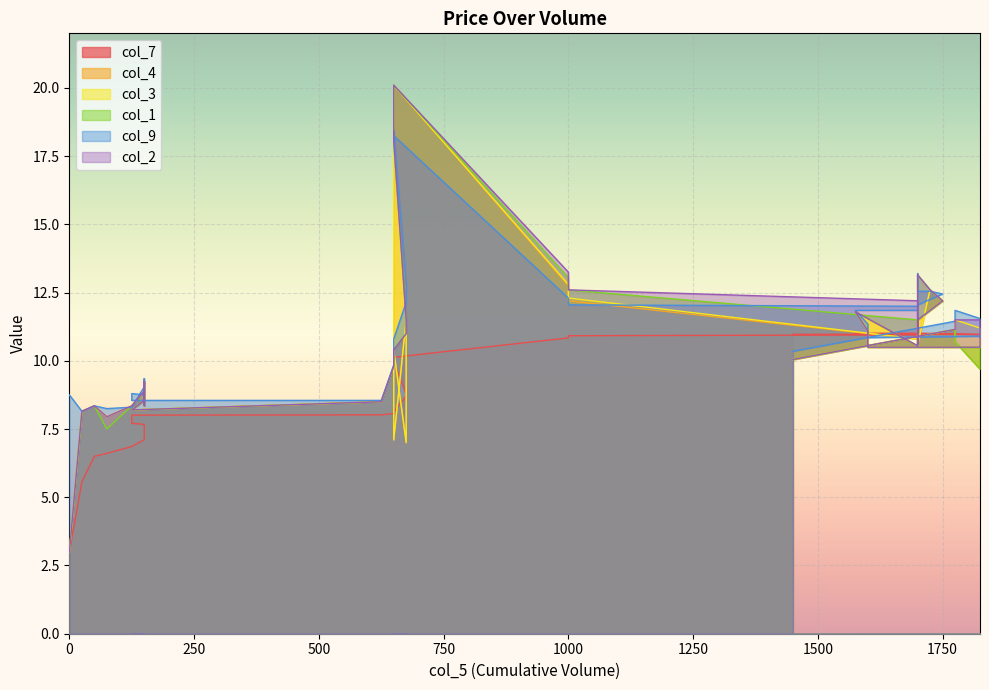

Count the number of data series in this chart.

6